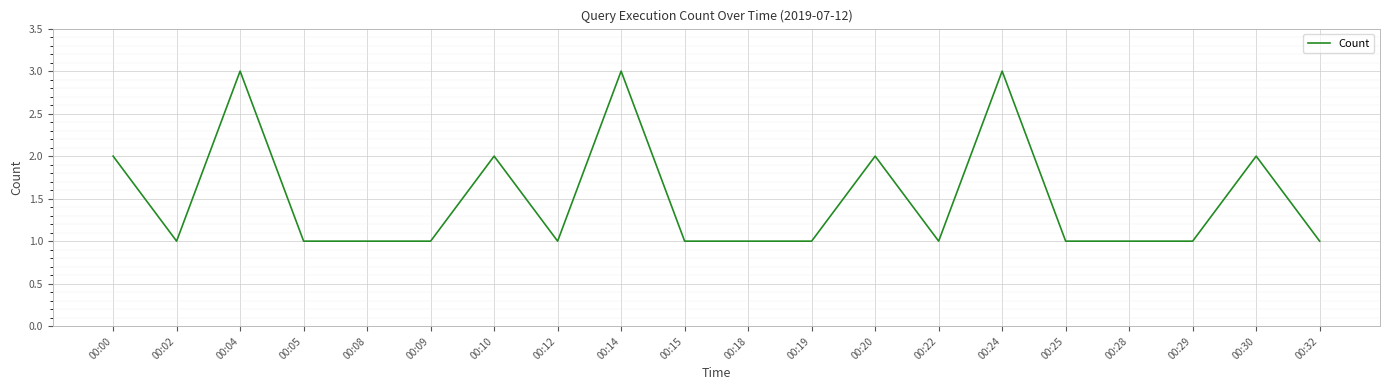

What is the greatest value displayed?

3